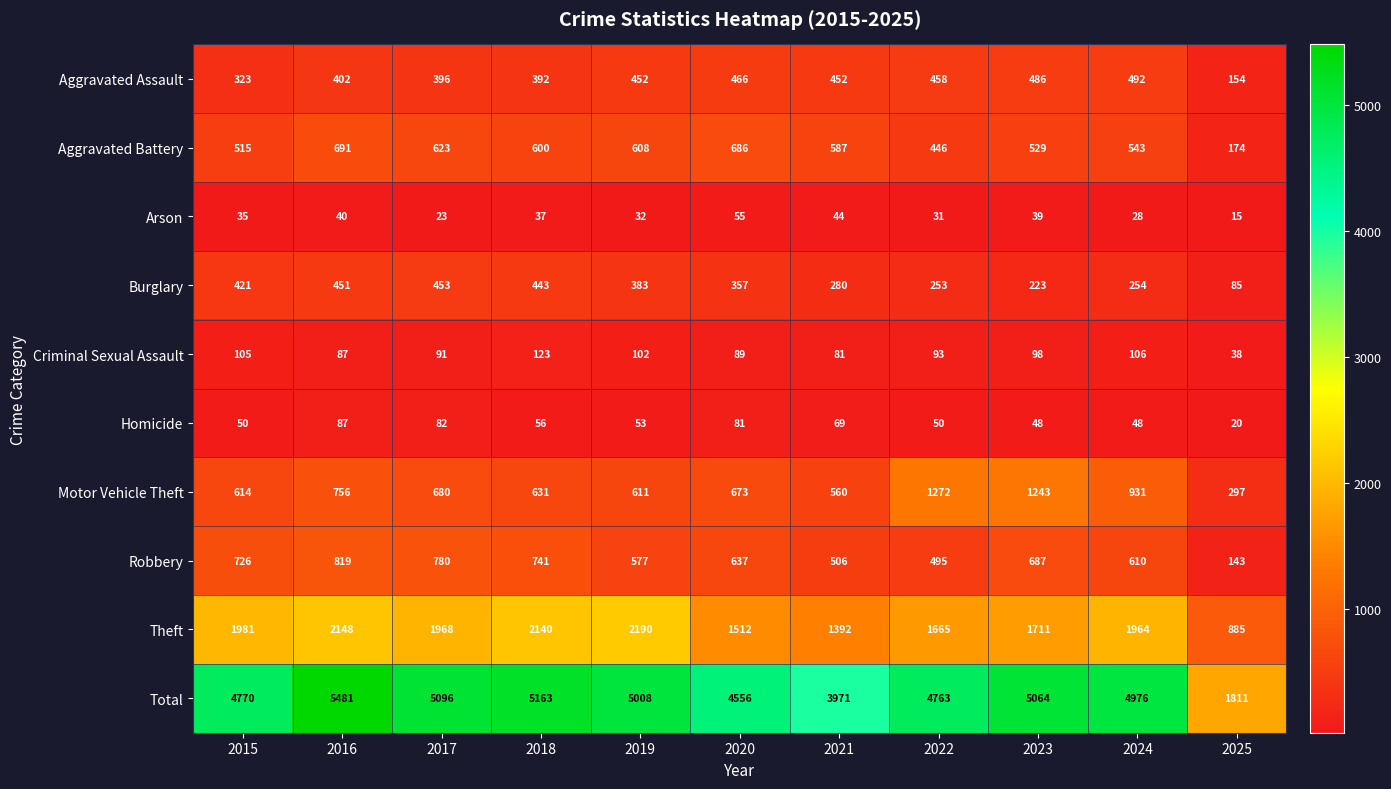

What is the smallest value displayed?

15